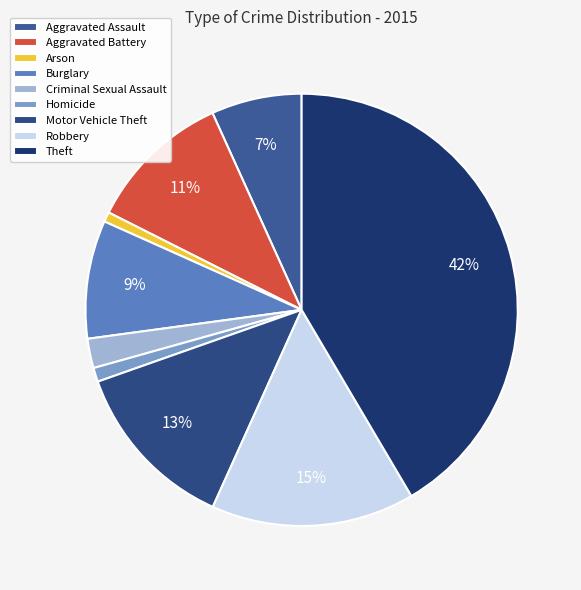

What percentage is the Motor Vehicle Theft slice, to the nearest percent?

13%